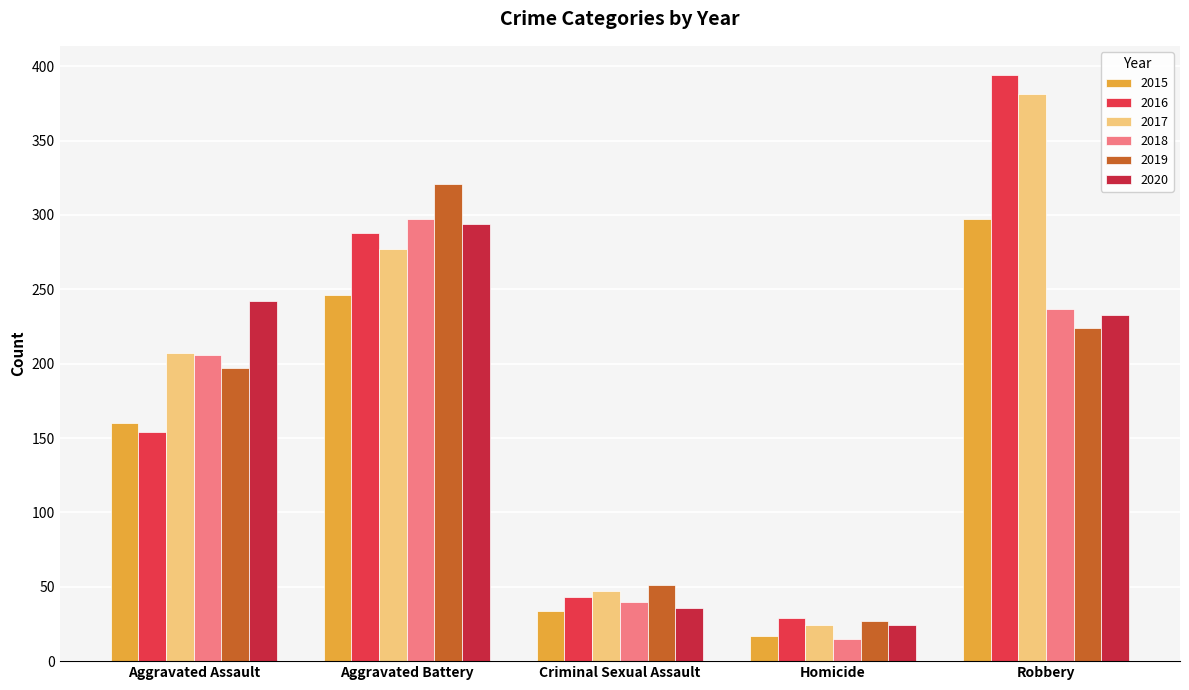

At which category does the chart reach its minimum across all series?

Homicide